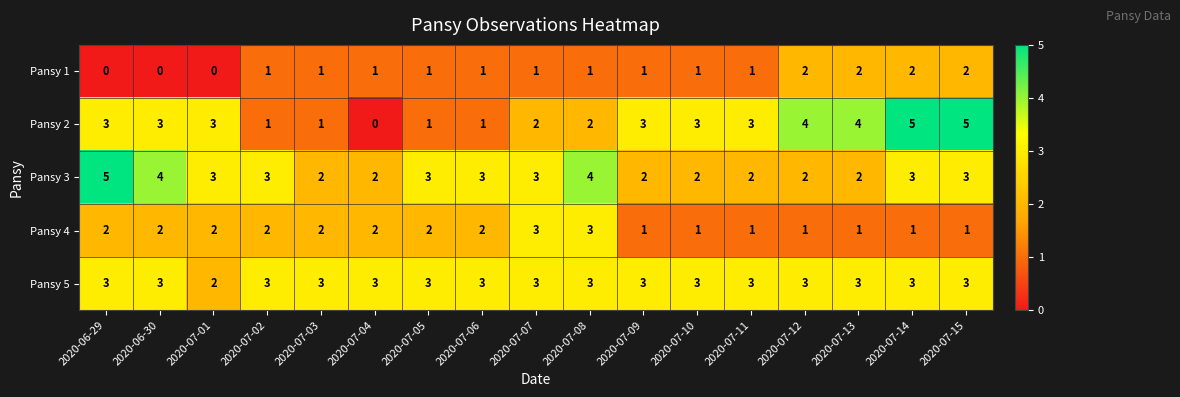

The Pansy 2 series shows 4 at 2020-07-12. True or false?

True